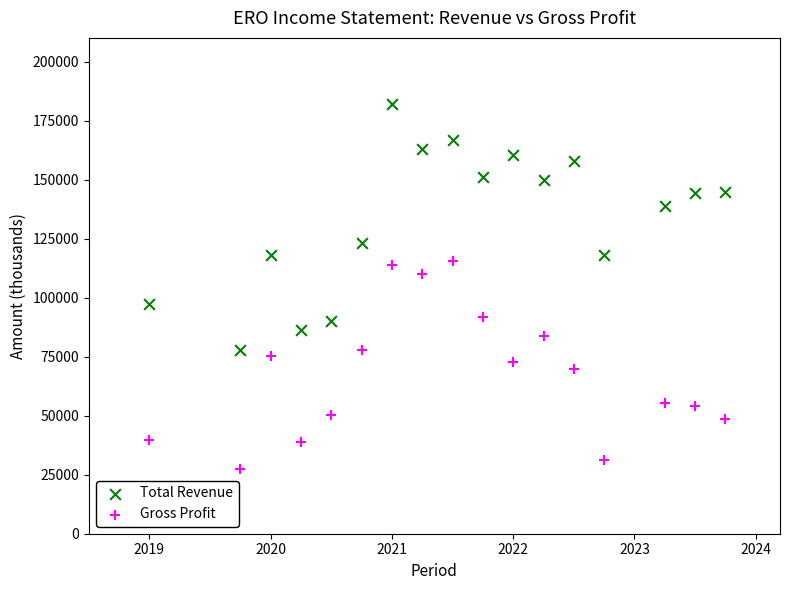

Which series has the largest Y range (max minus min)?

Total Revenue